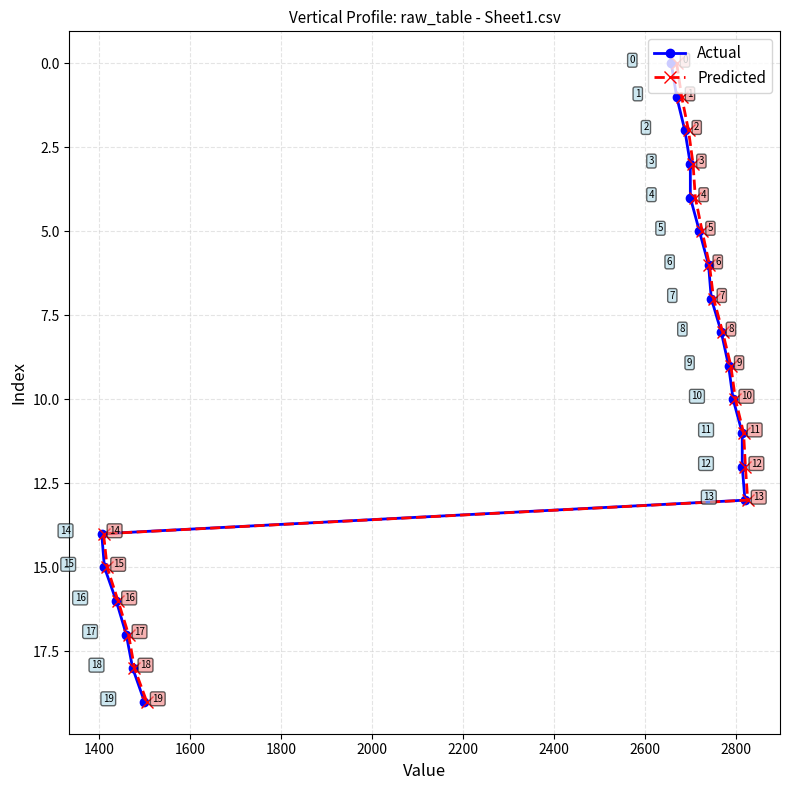

Which series has the largest range (max minus min)?

Actual